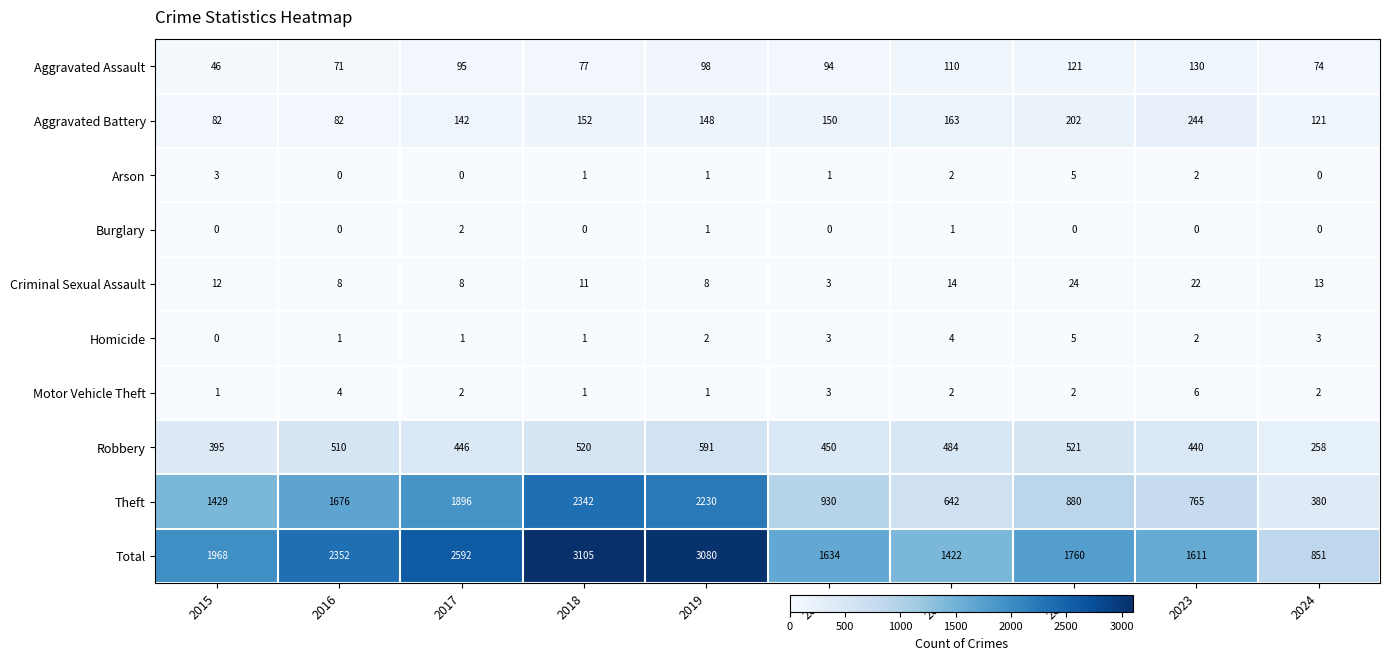

At which category is the sum across all series the highest?

2018